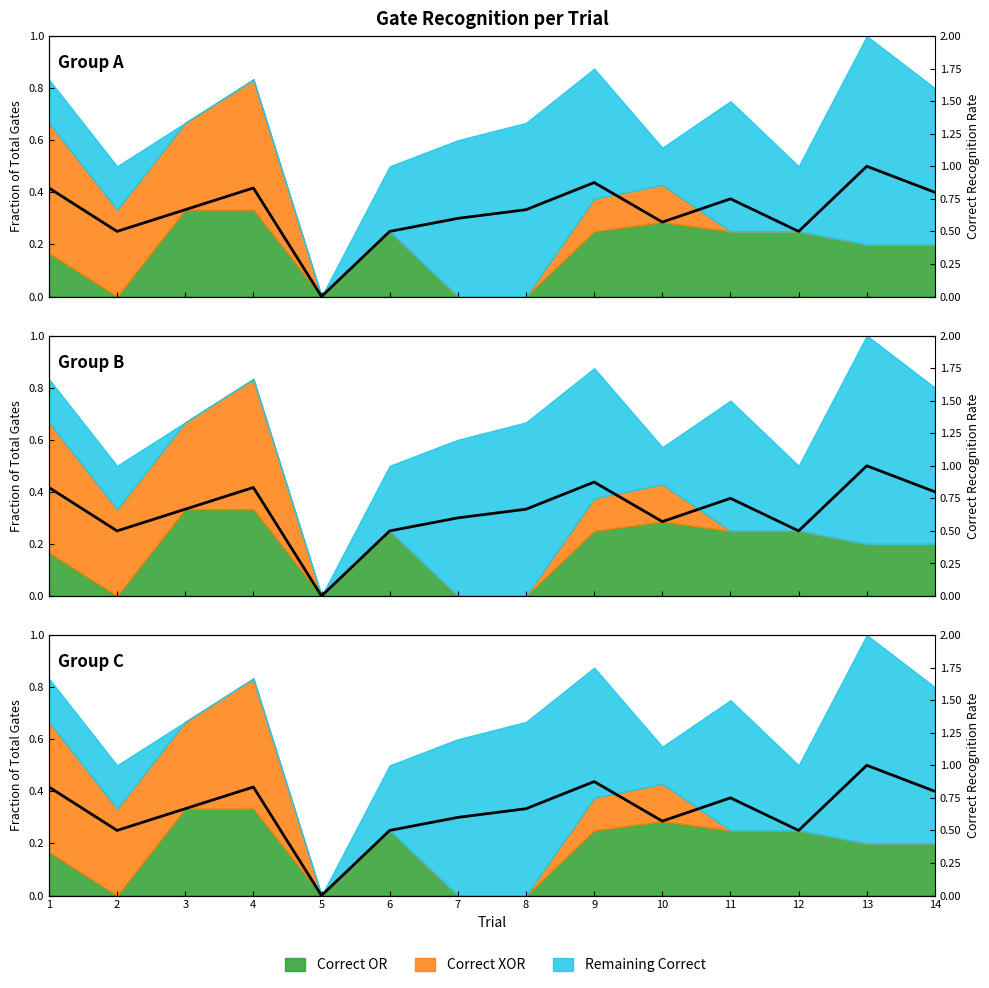

Which label corresponds to the largest value in the chart?

13